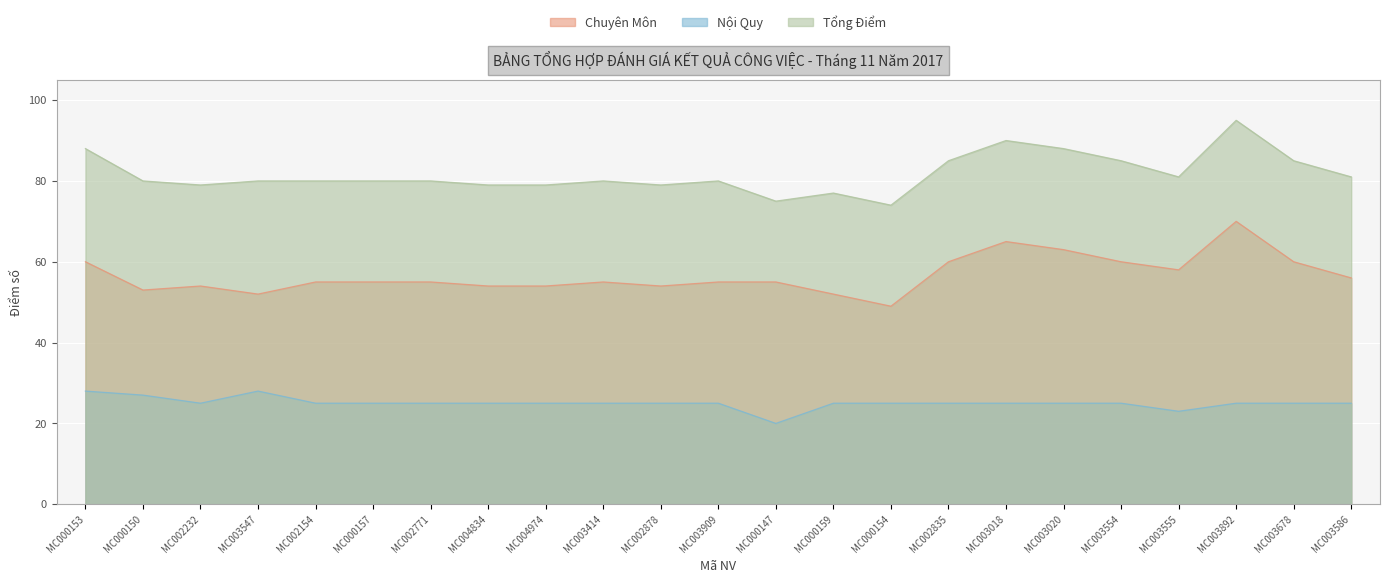

Reading right to left, transcribe all the data shown in this chart.

Chuyên Môn: MC003586=56	MC003678=60	MC003892=70	MC003555=58	MC003554=60	MC003020=63	MC003018=65	MC002835=60	MC000154=49	MC000159=52	MC000147=55	MC003909=55	MC002878=54	MC003414=55	MC004974=54	MC004834=54	MC002771=55	MC000157=55	MC002154=55	MC003547=52	MC002232=54	MC000150=53	MC000153=60
Nội Quy: MC003586=25	MC003678=25	MC003892=25	MC003555=23	MC003554=25	MC003020=25	MC003018=25	MC002835=25	MC000154=25	MC000159=25	MC000147=20	MC003909=25	MC002878=25	MC003414=25	MC004974=25	MC004834=25	MC002771=25	MC000157=25	MC002154=25	MC003547=28	MC002232=25	MC000150=27	MC000153=28
Tổng Điểm: MC003586=81	MC003678=85	MC003892=95	MC003555=81	MC003554=85	MC003020=88	MC003018=90	MC002835=85	MC000154=74	MC000159=77	MC000147=75	MC003909=80	MC002878=79	MC003414=80	MC004974=79	MC004834=79	MC002771=80	MC000157=80	MC002154=80	MC003547=80	MC002232=79	MC000150=80	MC000153=88